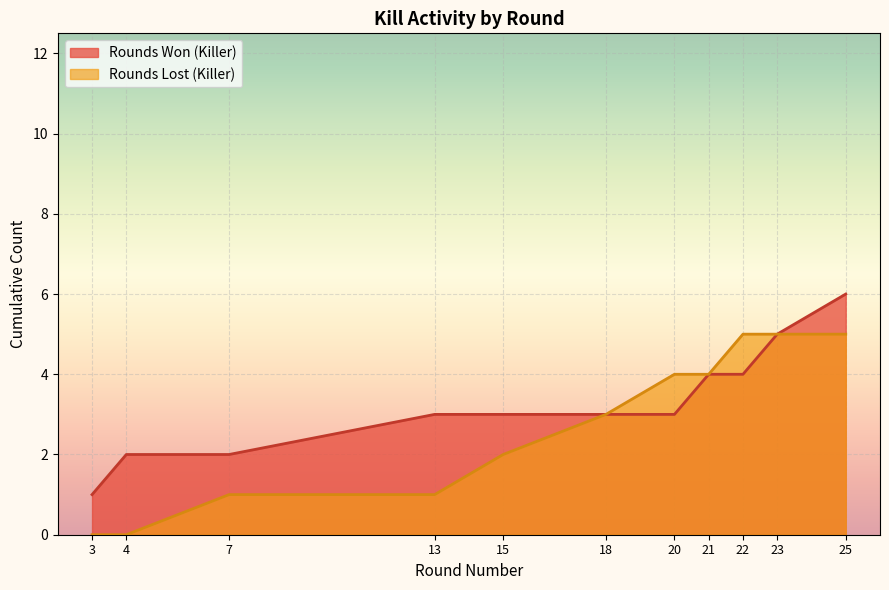

What is the maximum value shown in the chart?

6